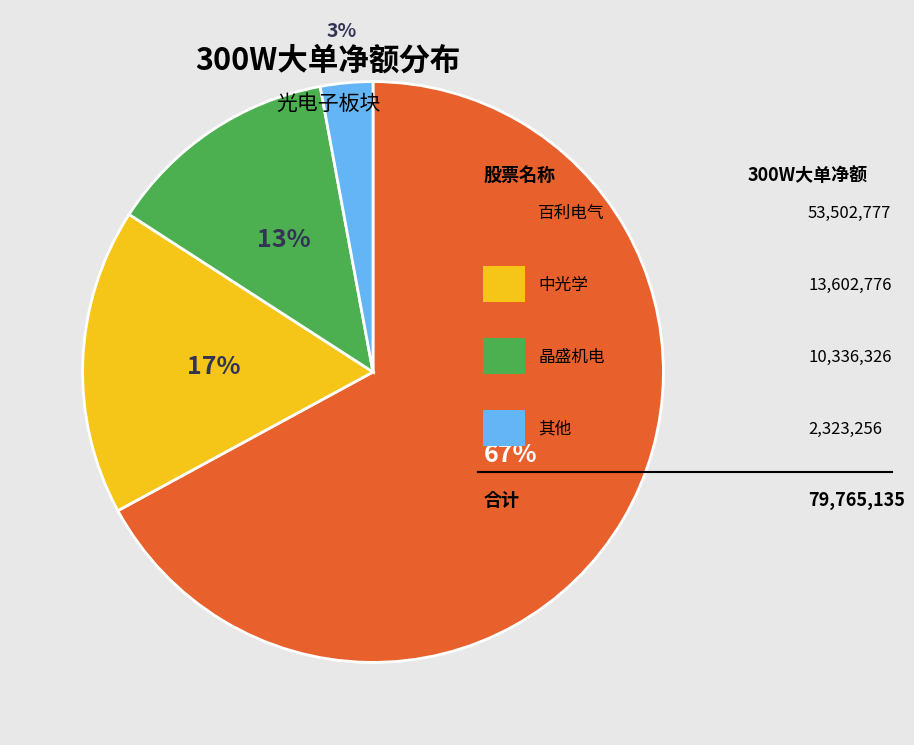

To the nearest percent, what is the average slice percentage?

25%